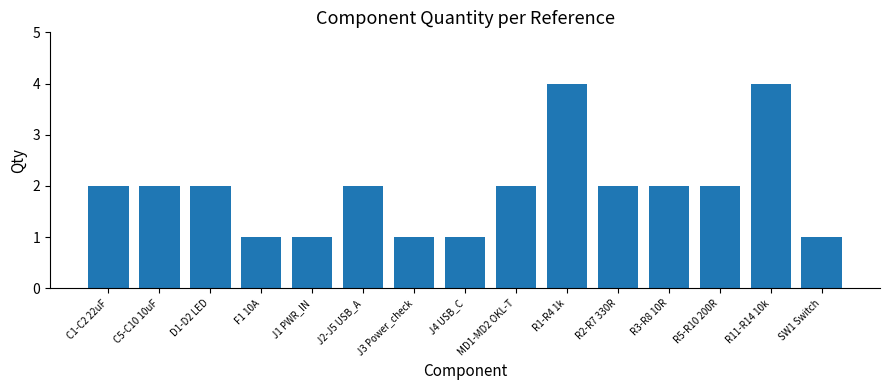

What is the maximum value shown in the chart?

4